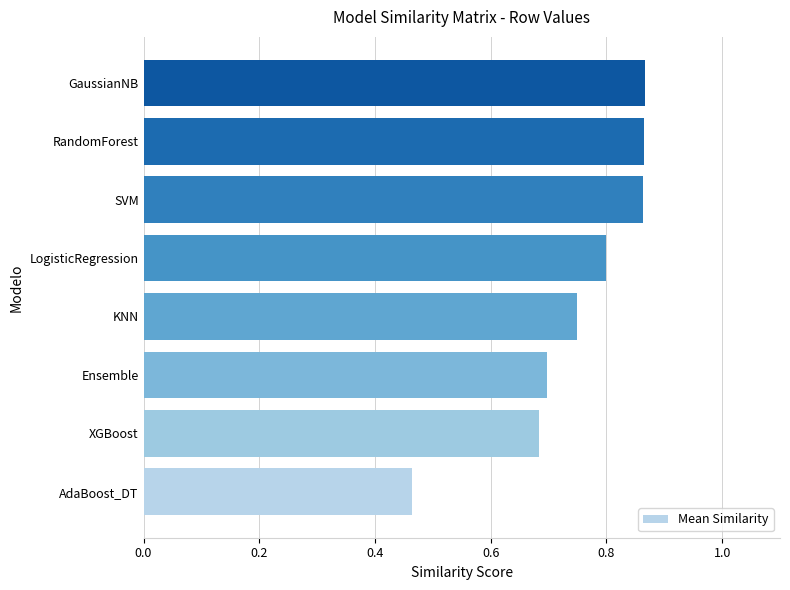

Which label corresponds to the smallest value in the chart?

AdaBoost_DT